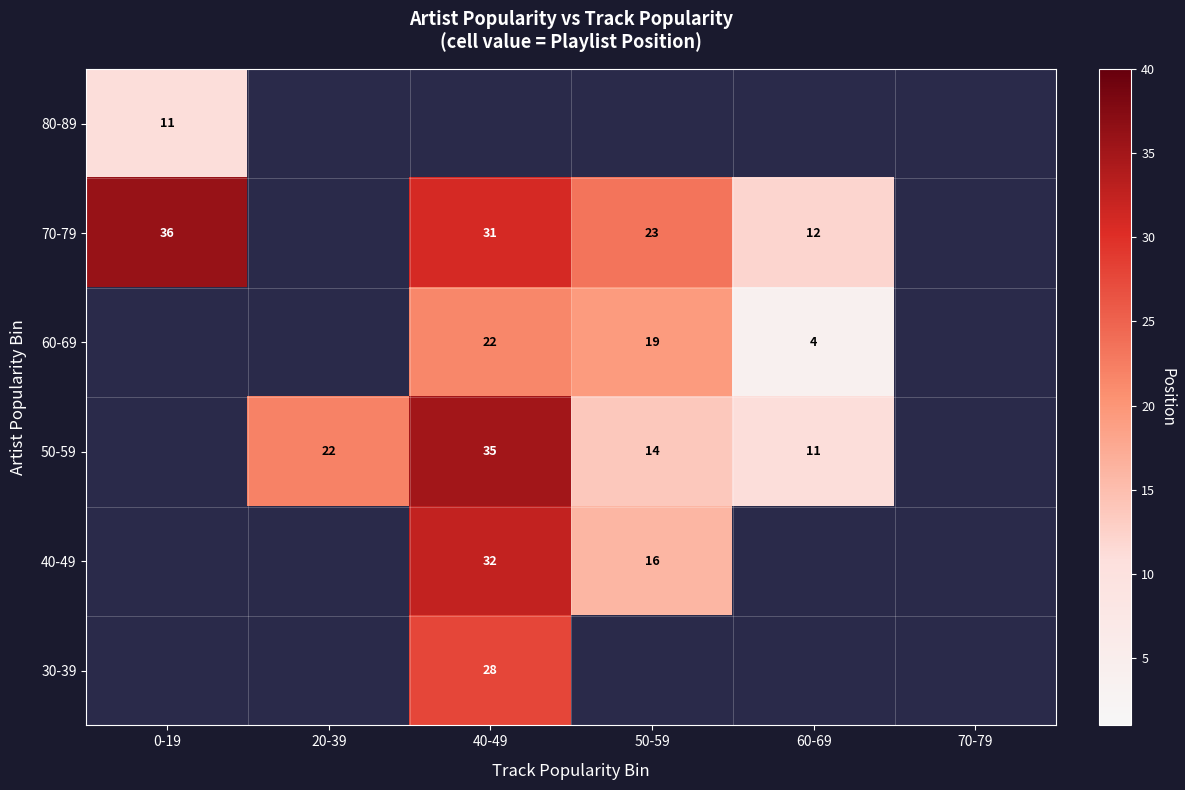

True or false: 60-69 has a value of 12 at 40-49.

False